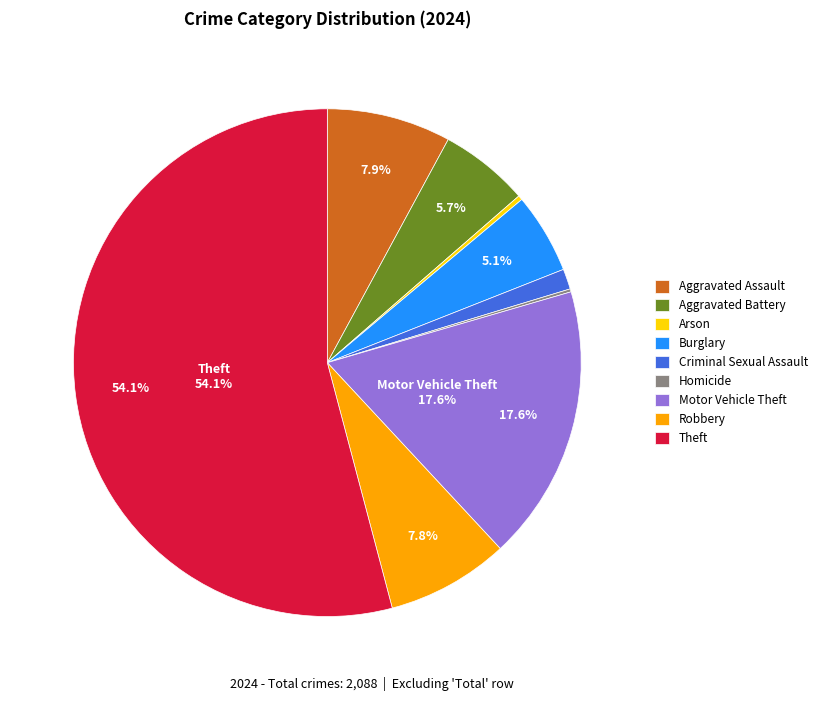

Which has a higher value, Criminal Sexual Assault or Robbery?

Robbery